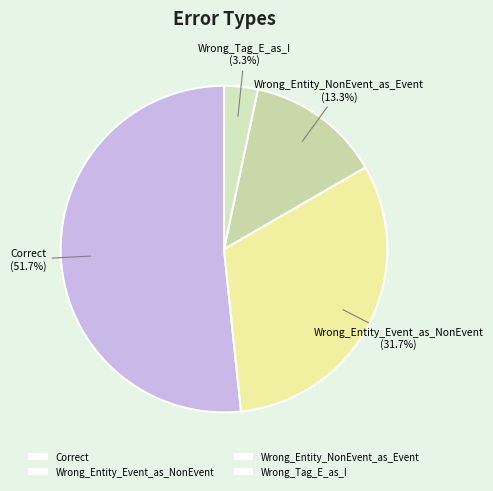

Is Correct the majority of the pie?

Yes